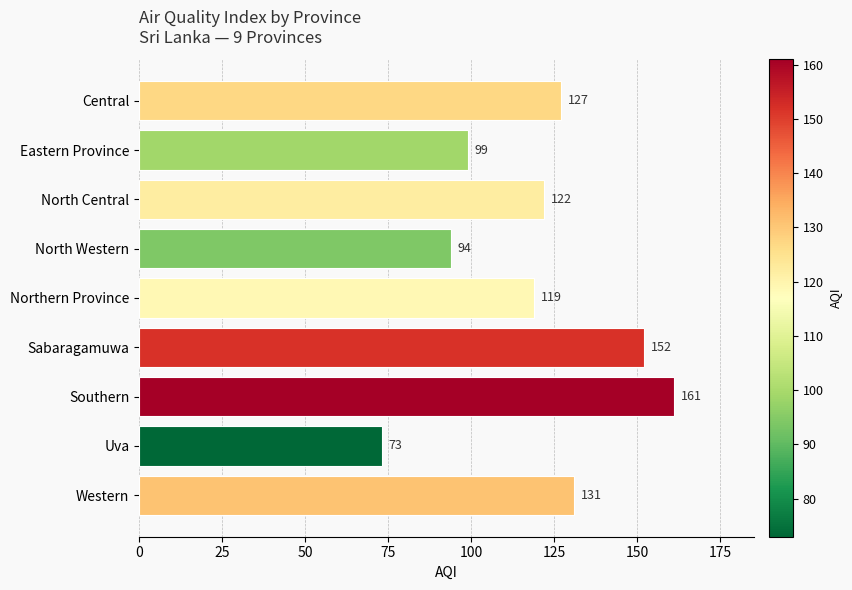

How many series are shown in this chart?

1